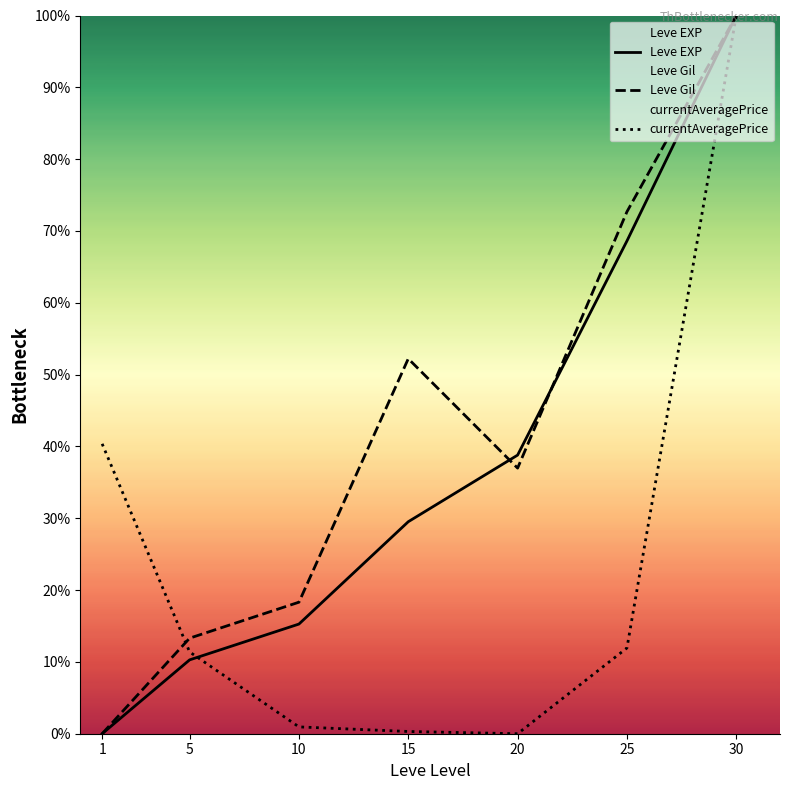

What value does the Leve EXP series have at 20?

38.8